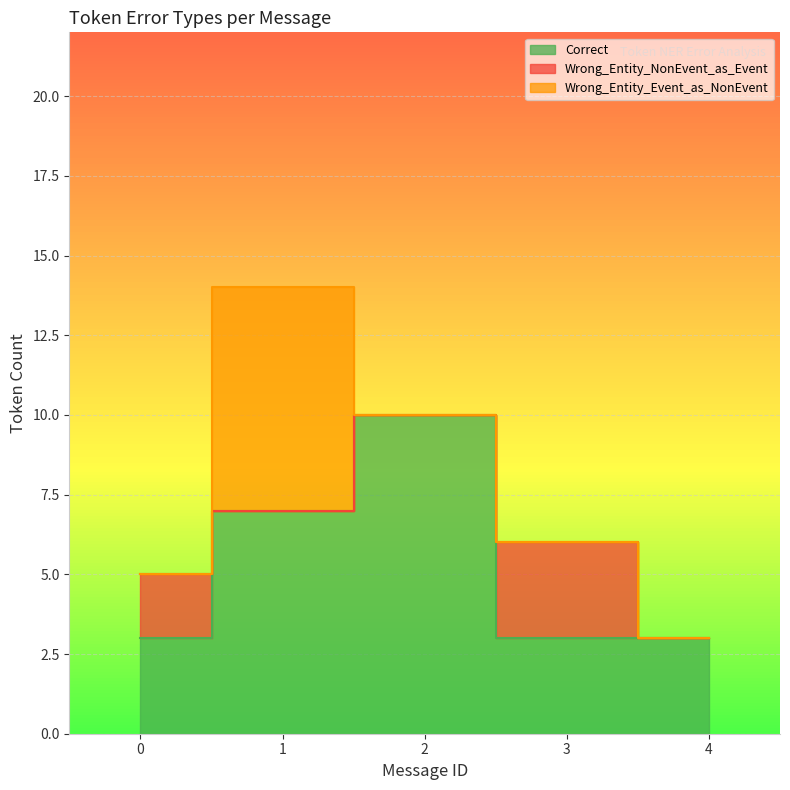

Reading left to right, transcribe all the data shown in this chart.

Correct: 0=3	1=7	2=10	3=3	4=3
Wrong_Entity_NonEvent_as_Event: 0=2	1=0	2=0	3=3	4=0
Wrong_Entity_Event_as_NonEvent: 0=0	1=7	2=0	3=0	4=0